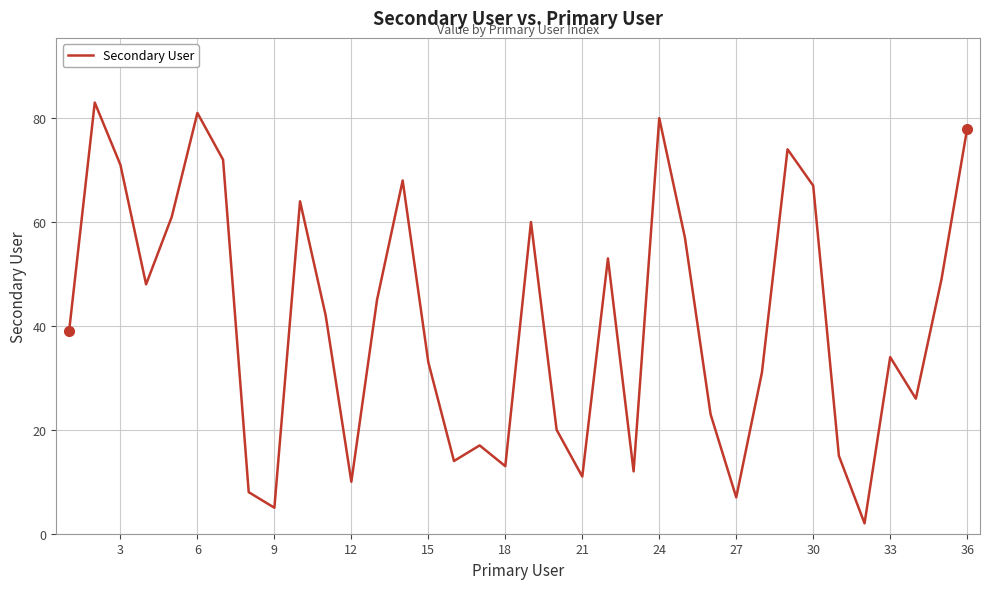

Does the chart have visible grid lines?

Yes